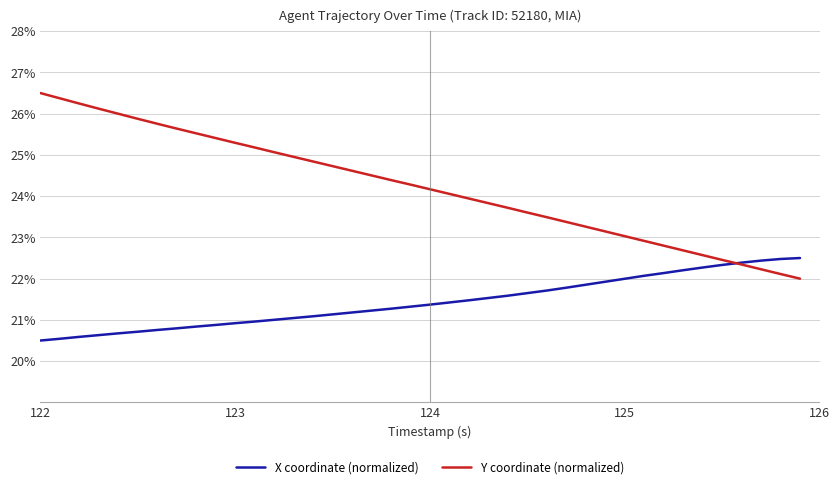

List the series in order of their peak value, highest first.

Y coordinate (normalized), X coordinate (normalized)